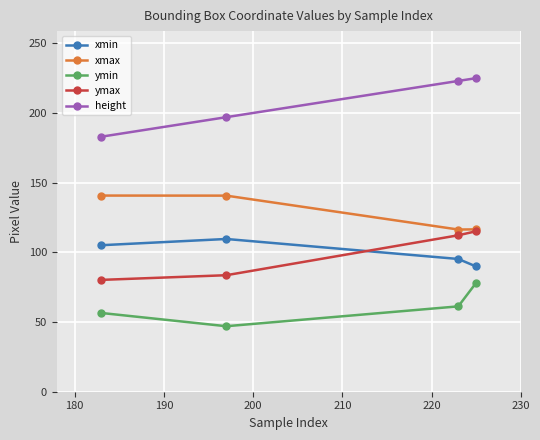

Count the number of categories in the chart.

4